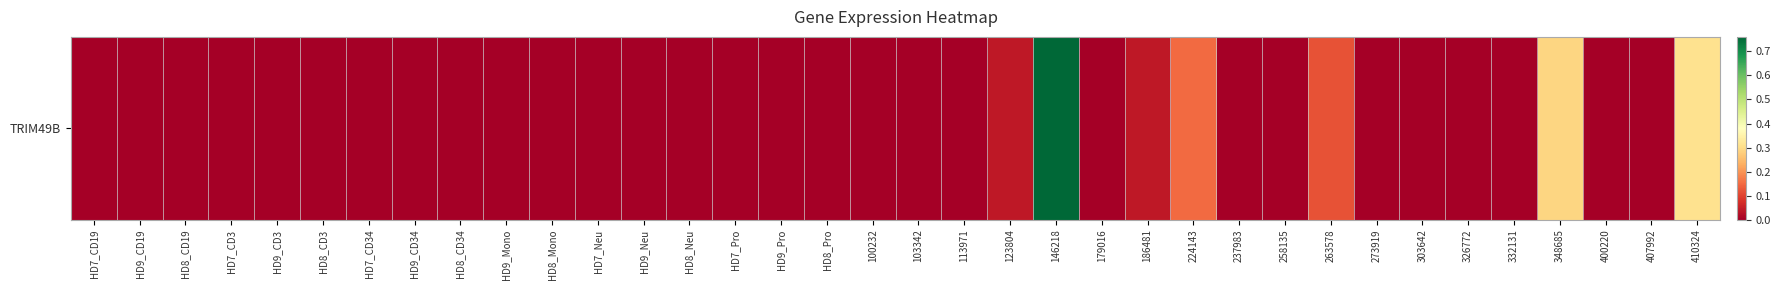

How many values are above zero?

7